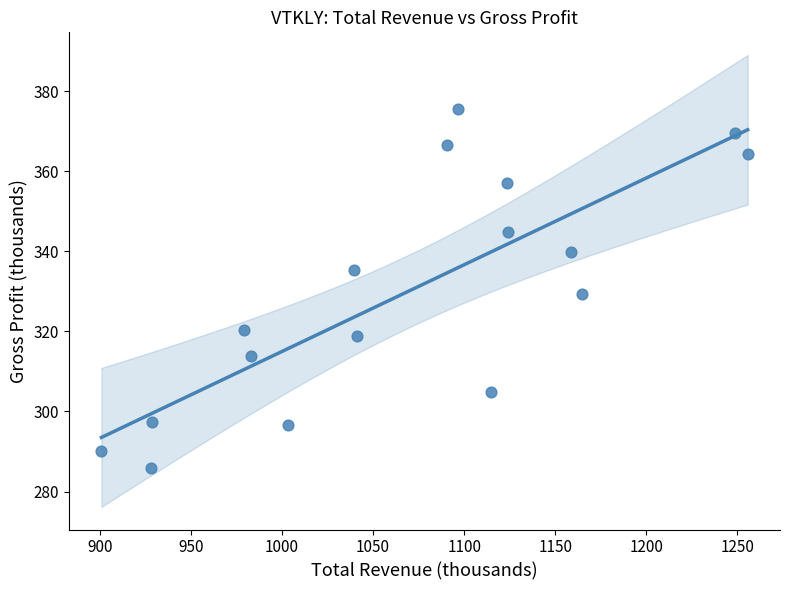

What is the range of X values (max minus min)?

354.9